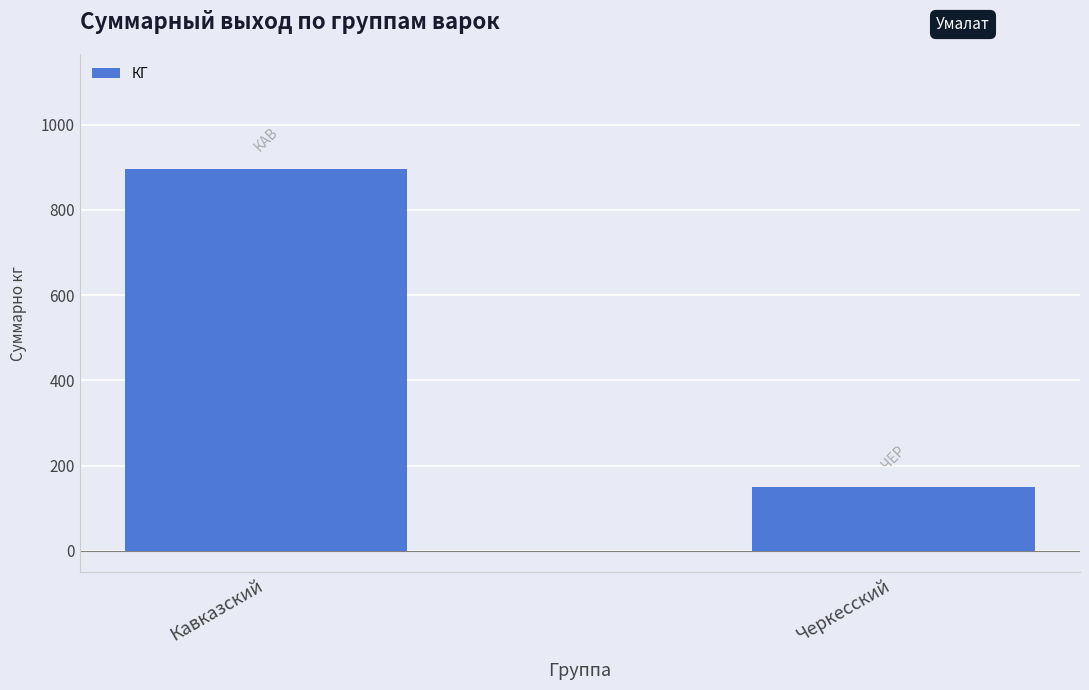

Read the value at Черкесский.

150